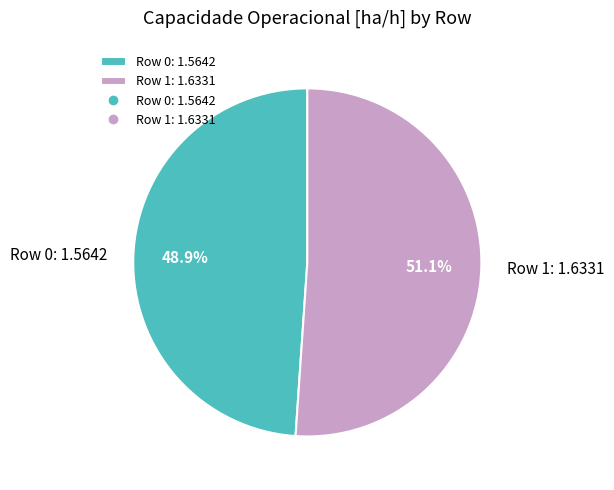

What percentage is NOT represented by Row 0?

51.1%